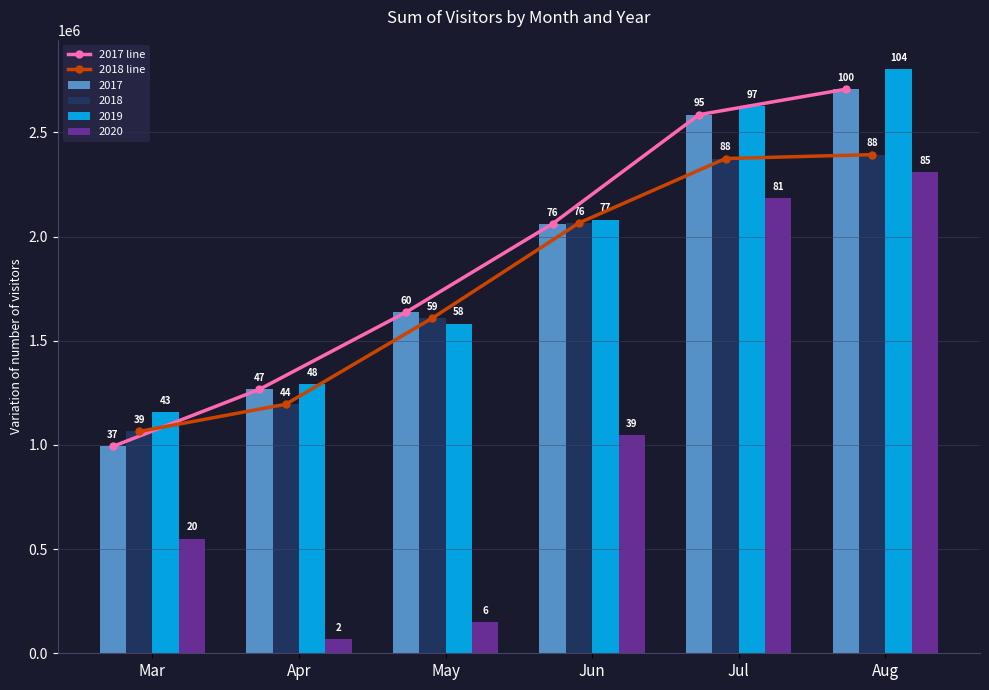

The value of 2017 line at Mar is 1673491.4. True or false?

False